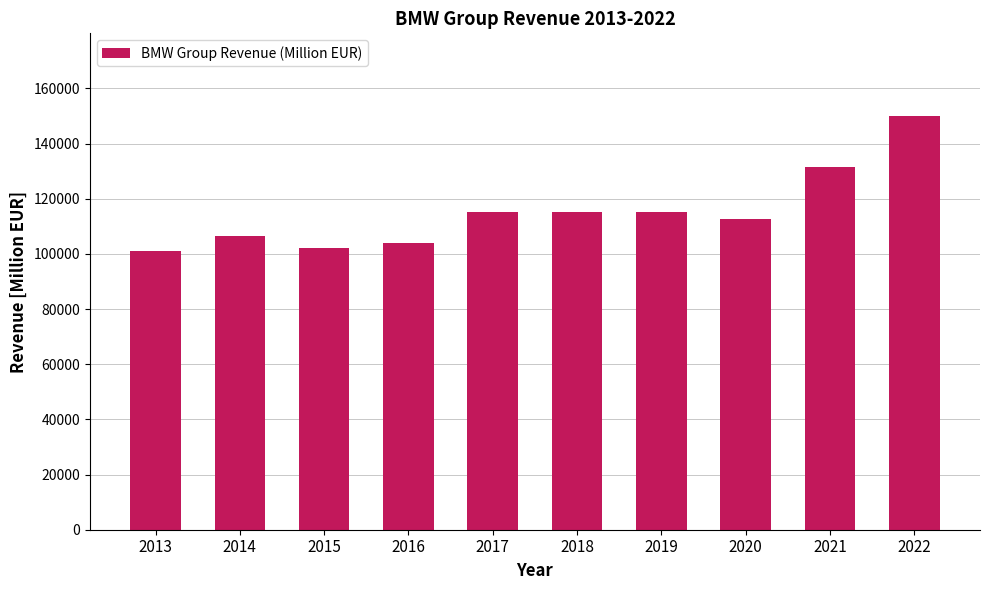

Reading left to right, list all the values displayed in this chart.

100971.7	106654.3	102247.6	104129.7	115042.8	115042.8	115042.8	112794.1	131521.6	149991.3